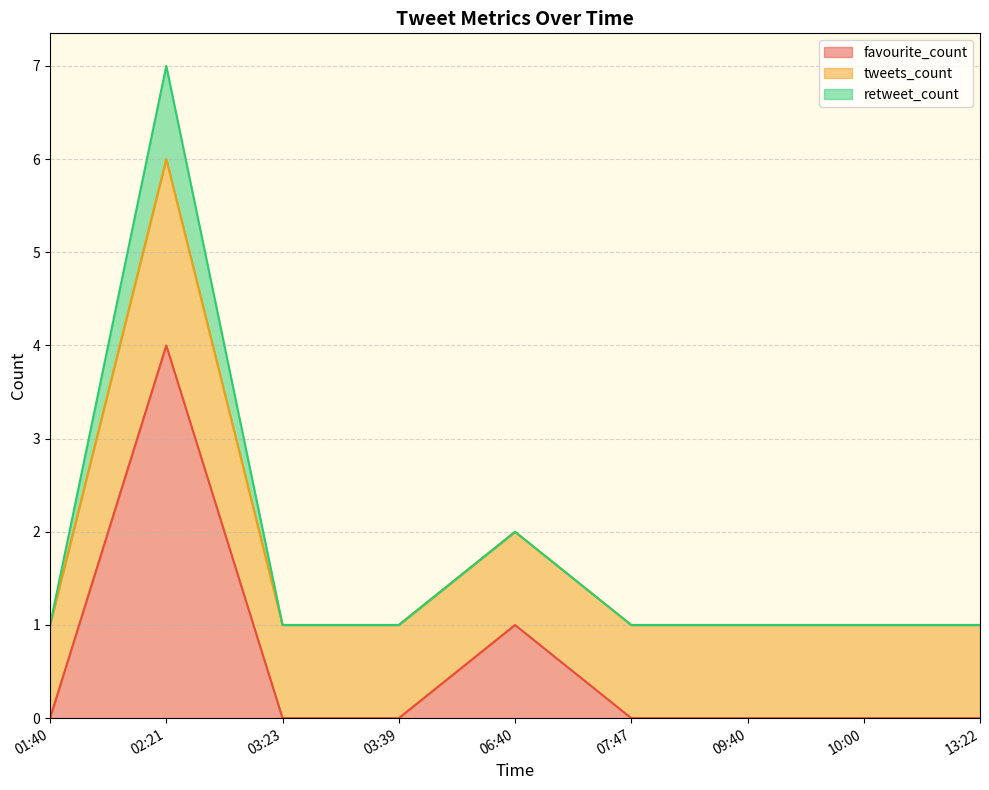

At which category does favourite_count reach its first local peak?

02:21